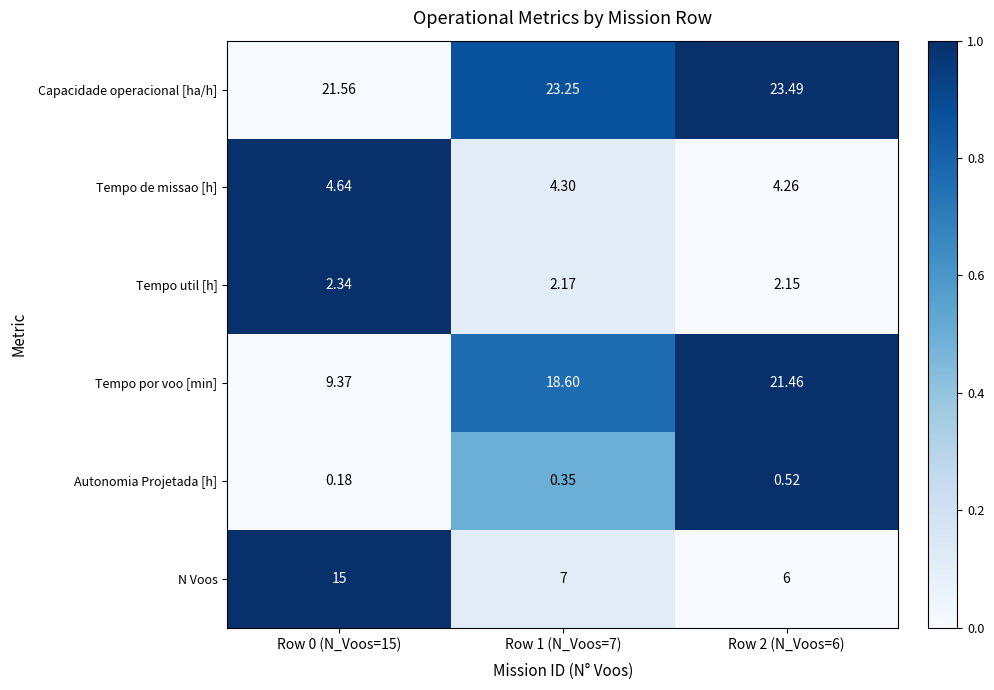

Which series has the largest total across all categories?

Capacidade operacional [ha/h]